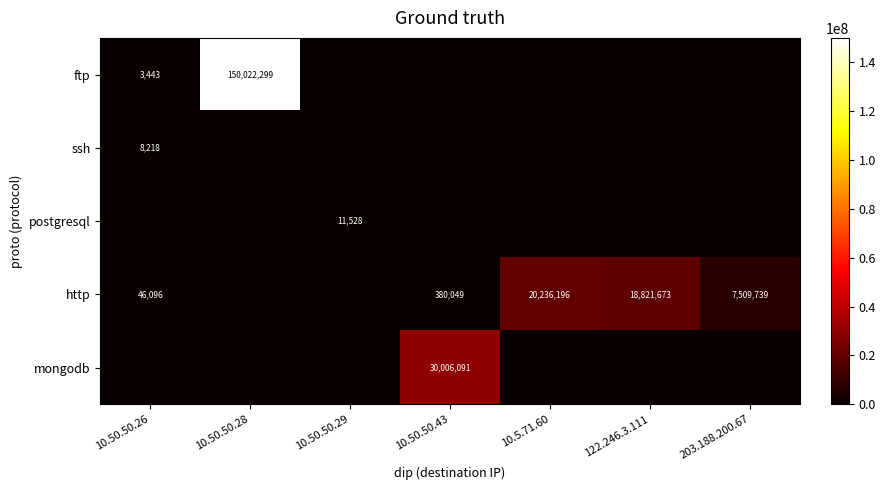

What is the sum of the http values at 10.50.50.43 and 10.5.71.60?

20616245